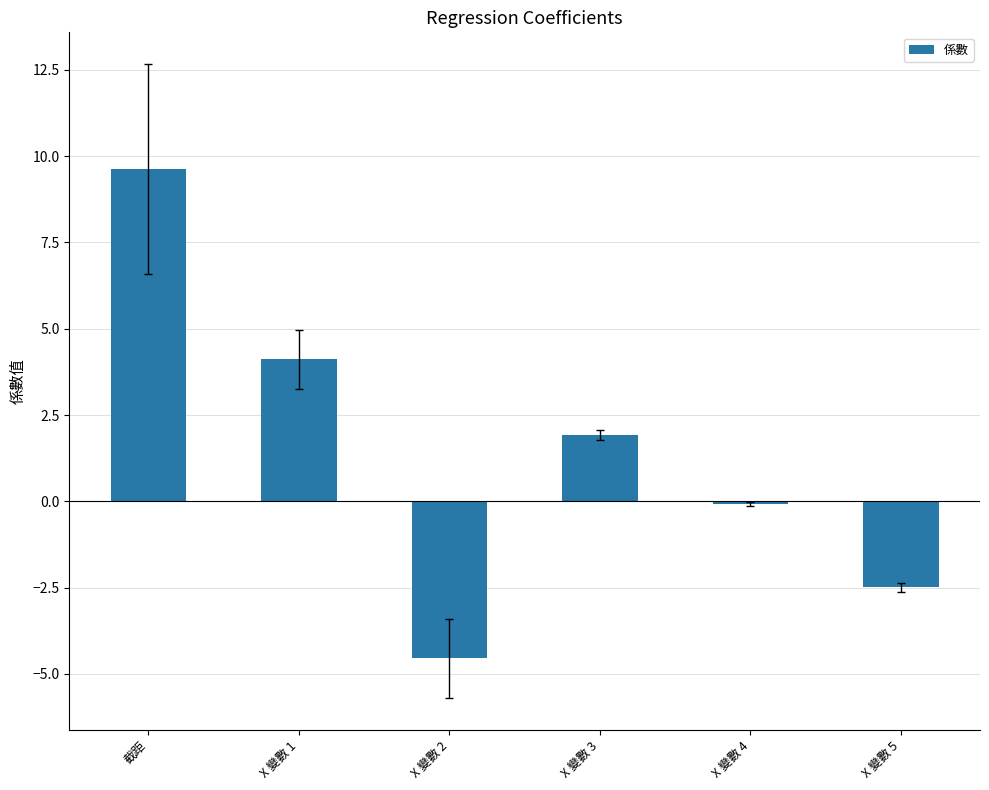

What is the change in value from X 變數 1 to X 變數 4?

-4.2